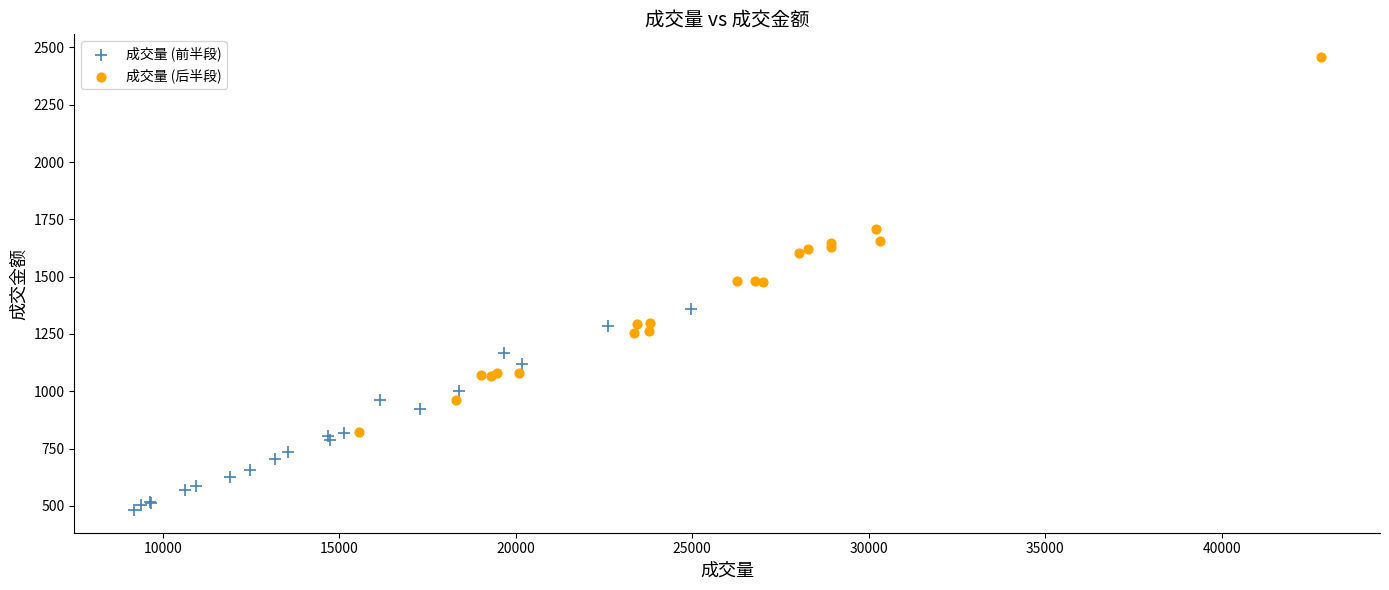

Which series reaches the minimum Y coordinate?

成交量 (前半段)